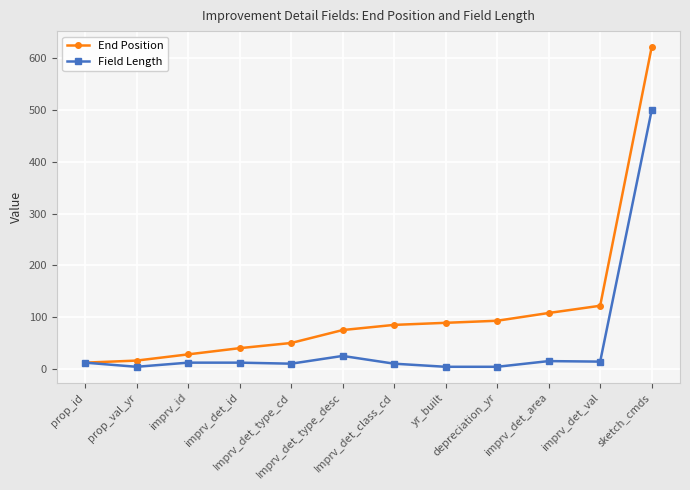

What is the label of the 3rd point from the right?

imprv_det_area